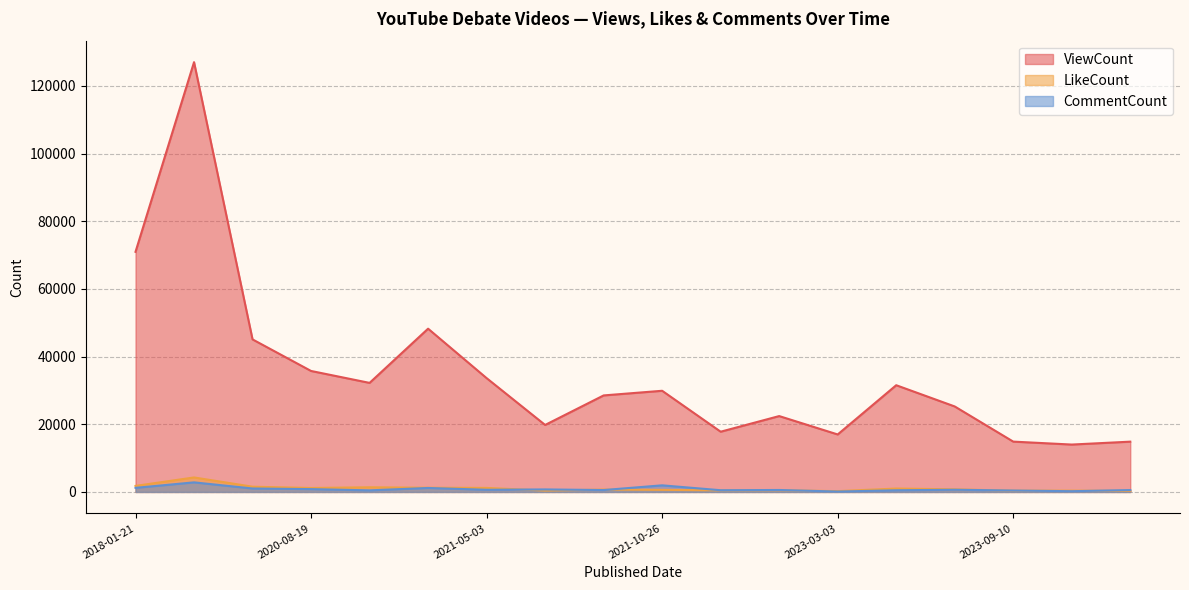

True or false: ViewCount and CommentCount cross at least once.

False